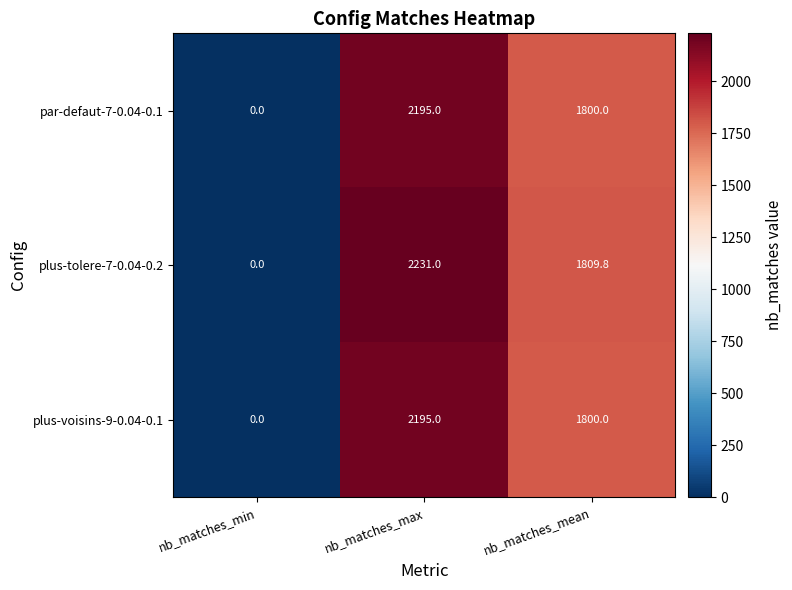

Reading left to right, extract all data points from this chart.

par-defaut-7-0.04-0.1: nb_matches_min=0.0	nb_matches_max=2195.0	nb_matches_mean=1800.0
plus-tolere-7-0.04-0.2: nb_matches_min=0.0	nb_matches_max=2231.0	nb_matches_mean=1809.8
plus-voisins-9-0.04-0.1: nb_matches_min=0.0	nb_matches_max=2195.0	nb_matches_mean=1800.0